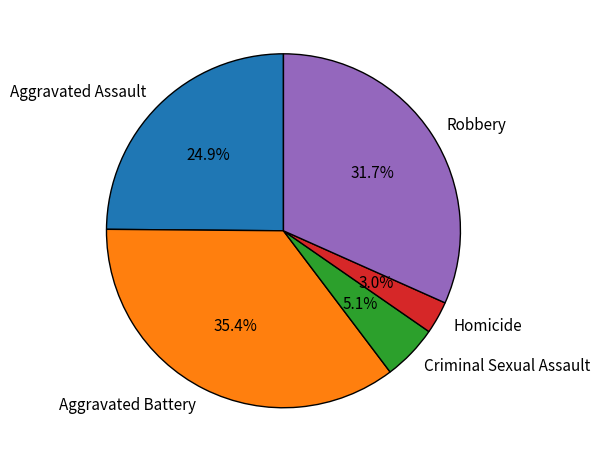

What percentage is NOT represented by Homicide?

97.0%